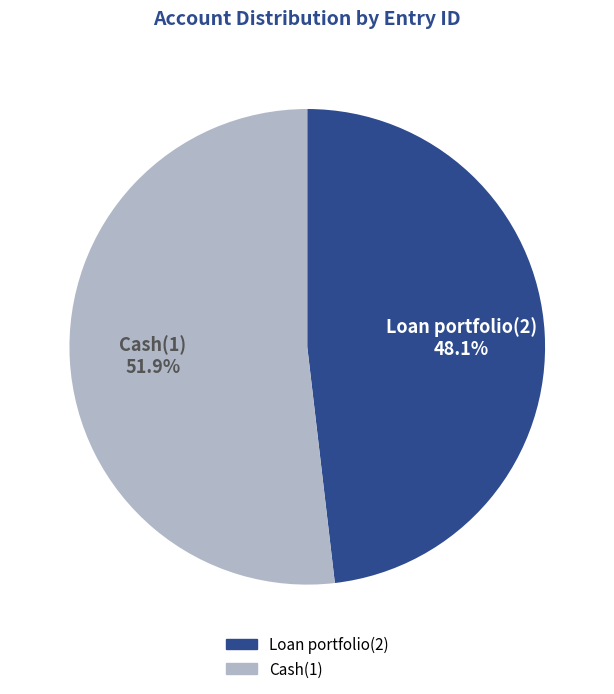

How much of the chart is everything except Cash(1)?

48.1%